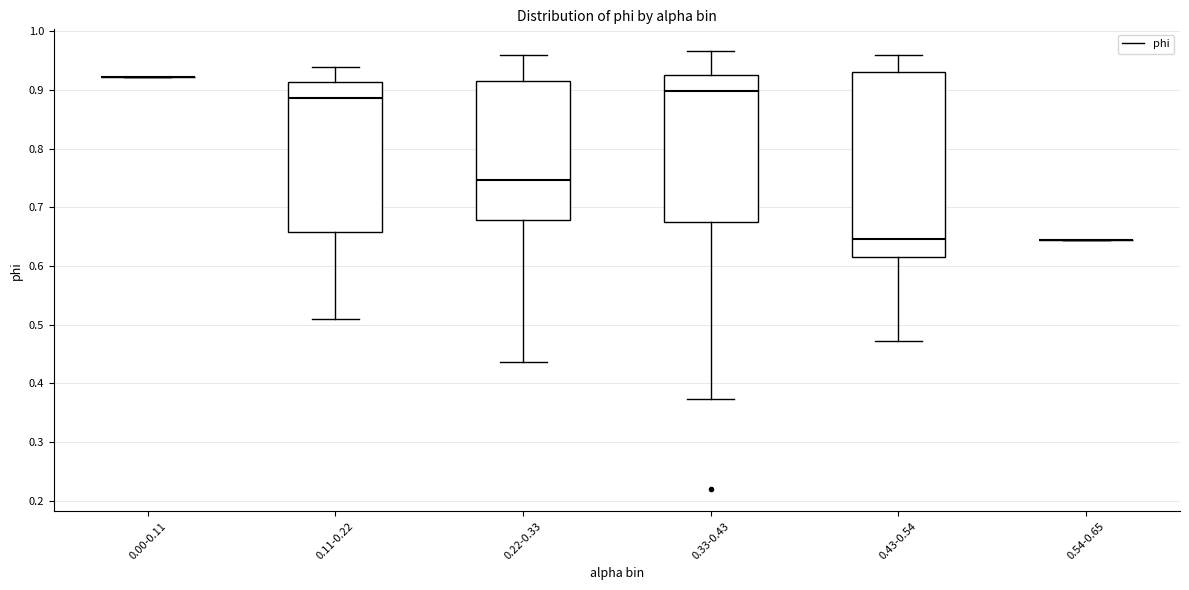

Reading left to right, transcribe this box plot: for each box, give where its median line is, the range the box spans, and where its two whiskers end, as read against the y-axis. The values are not printed on the chart, so give them approximately, as read against the axis.

0.00-0.11: box collapsed to a line at 0.92, whiskers 0.92 to 0.92
0.11-0.22: median 0.89, box 0.66 to 0.91, whiskers 0.51 to 0.94
0.22-0.33: median 0.75, box 0.68 to 0.91, whiskers 0.44 to 0.96
0.33-0.43: median 0.90, box 0.67 to 0.92, whiskers 0.37 to 0.97
0.43-0.54: median 0.65, box 0.62 to 0.93, whiskers 0.47 to 0.96
0.54-0.65: box collapsed to a line at 0.64, whiskers 0.64 to 0.64